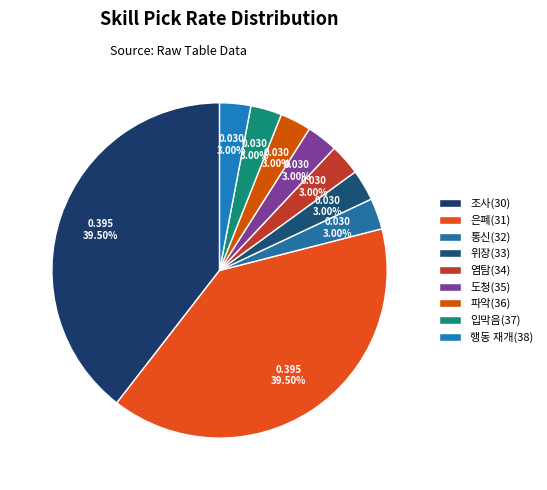

True or false: 도청(35) accounts for 17% of the total.

False